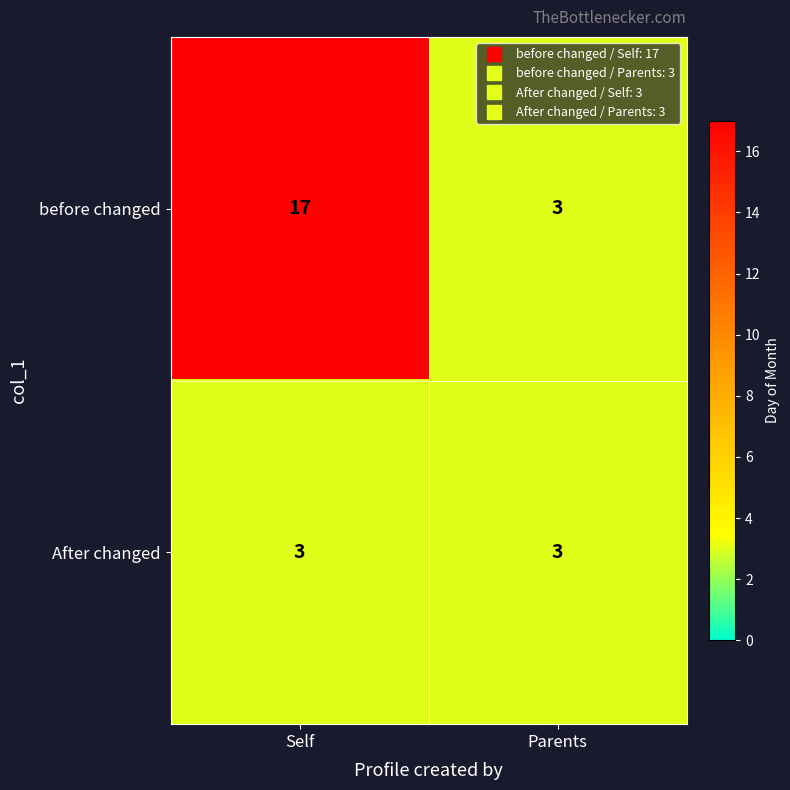

At which category is the sum across all series the highest?

Self